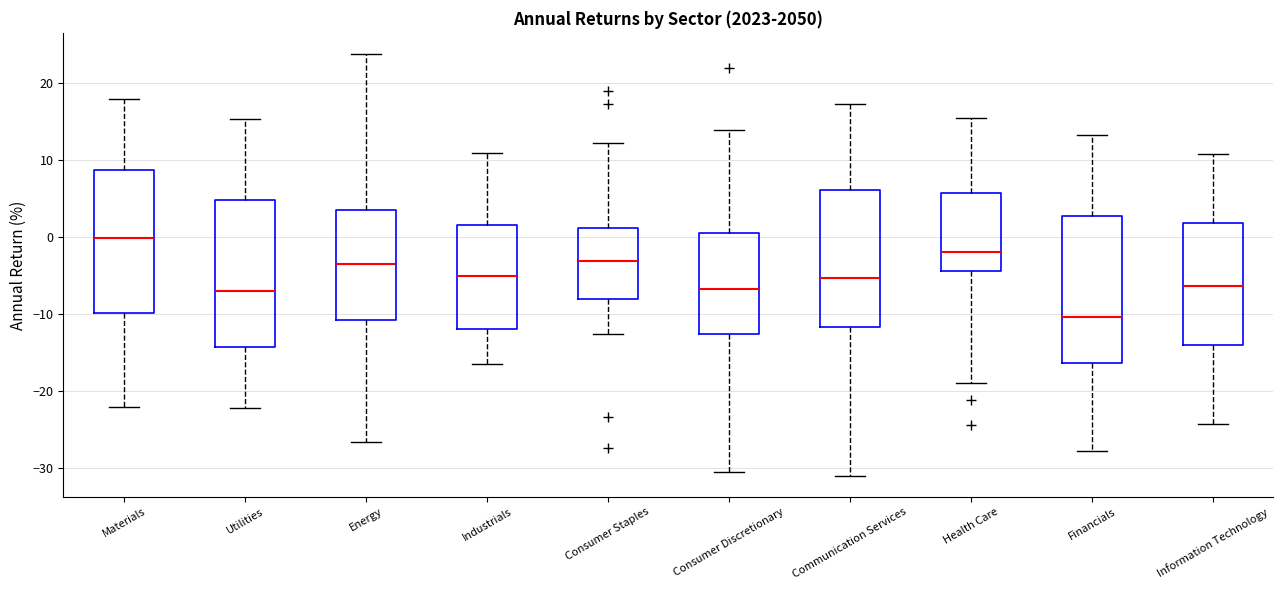

Which box's median line is the highest?

Materials